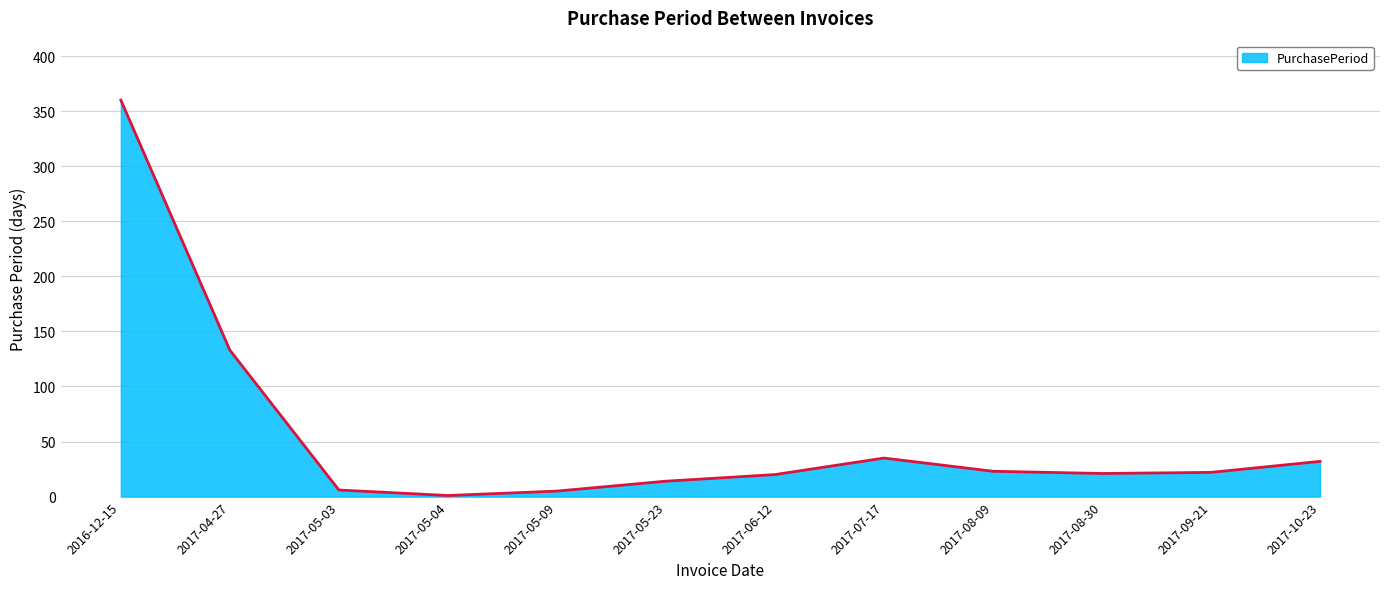

What is the difference between the values at 2017-05-04 and 2017-06-12?

19